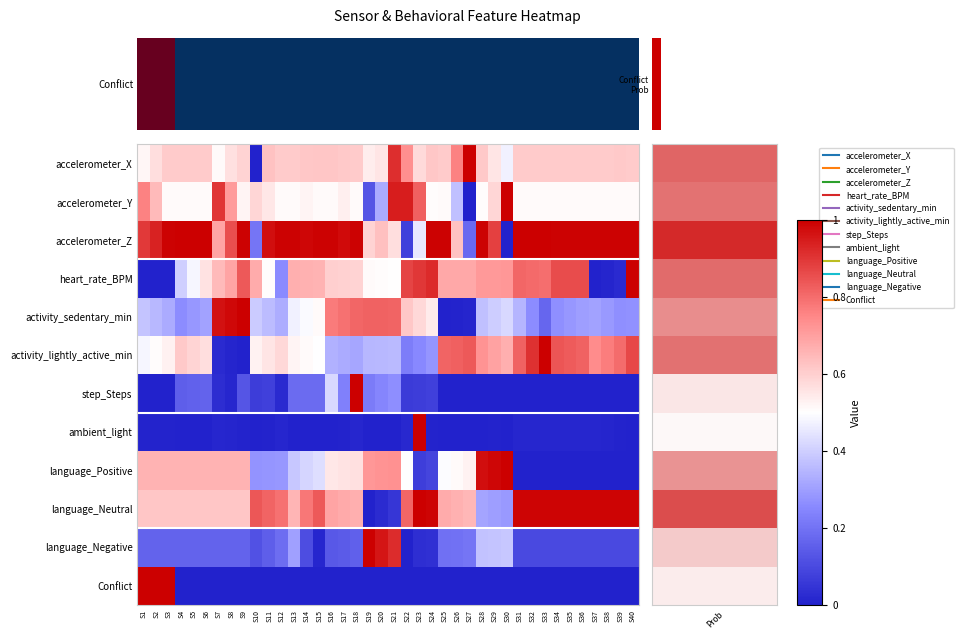

Which series changed the most between S1 and S4?

Conflict